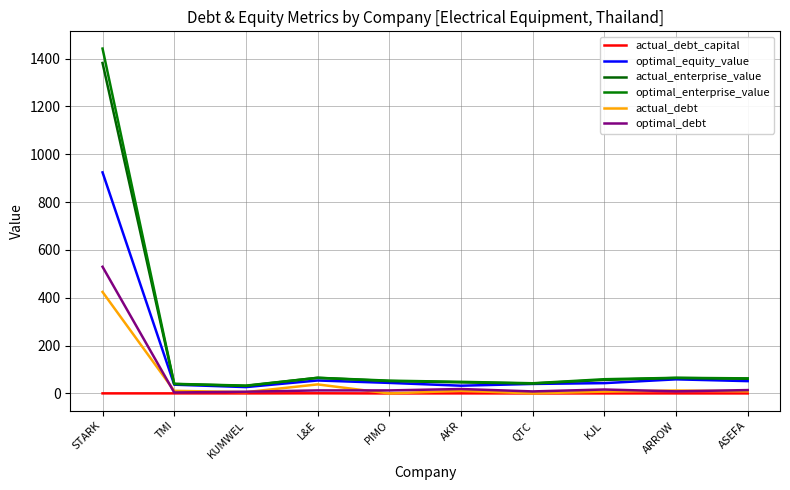

Which series has the largest range (max minus min)?

optimal_enterprise_value